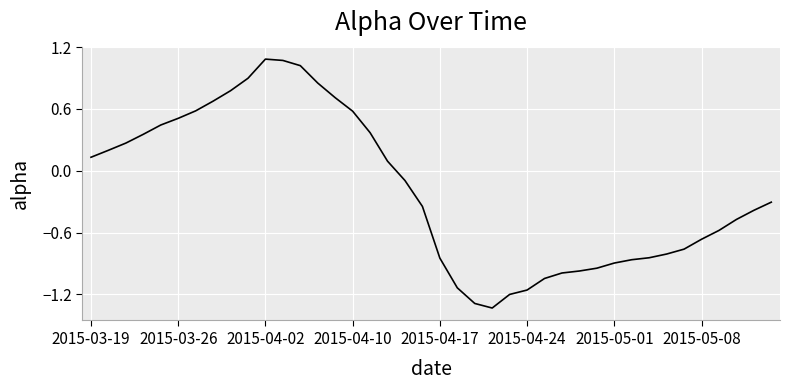

What is the difference between the maximum and minimum values?

2.4